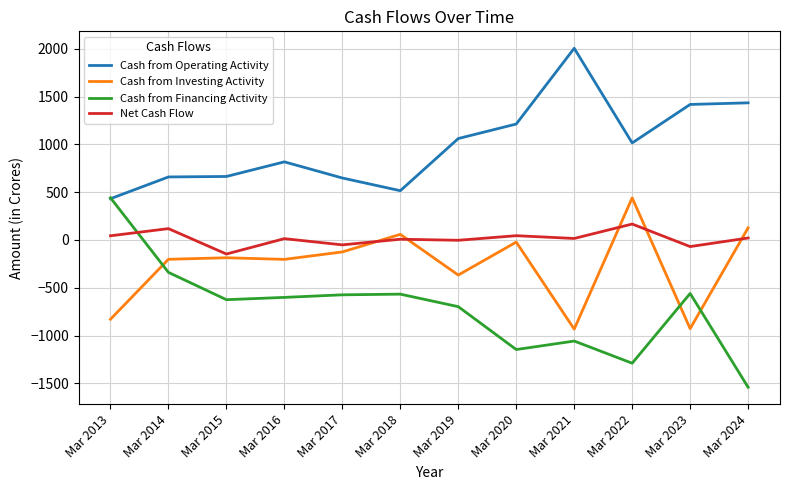

Between Mar 2020 and Mar 2024, which series saw the biggest shift?

Cash from Financing Activity